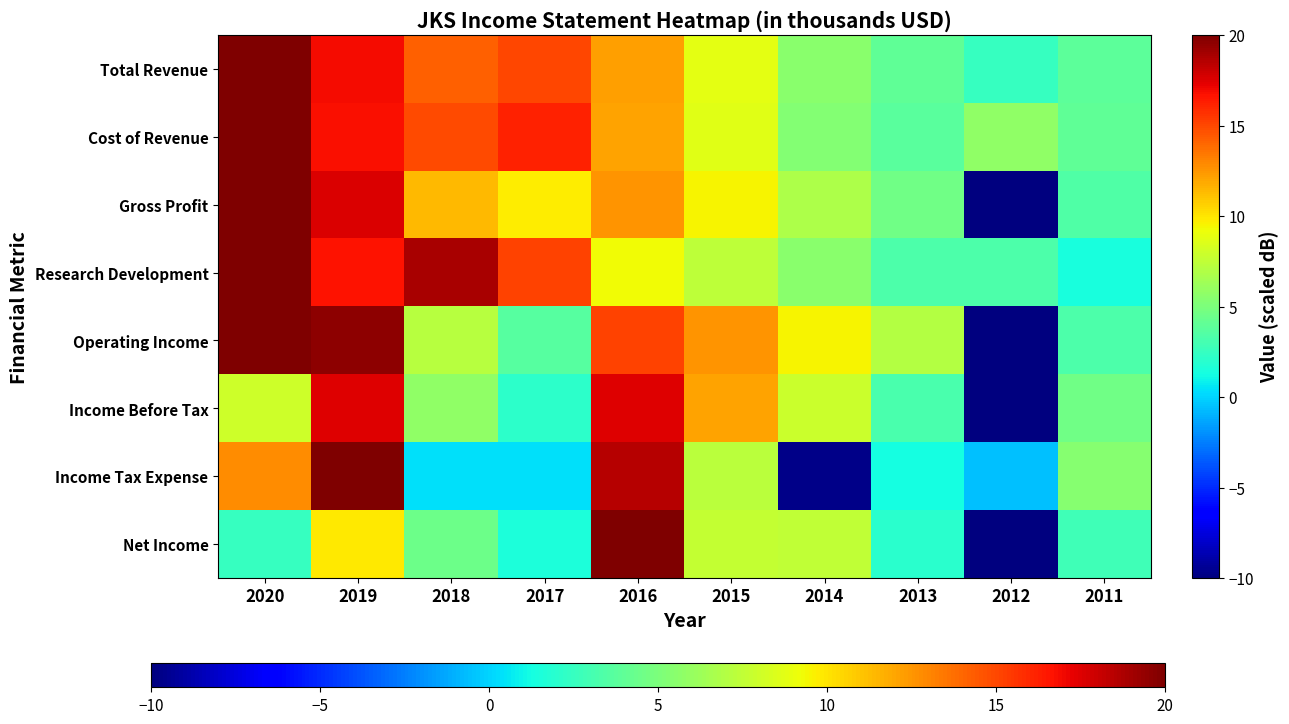

What is the total value across all series at 2012?

-50.2